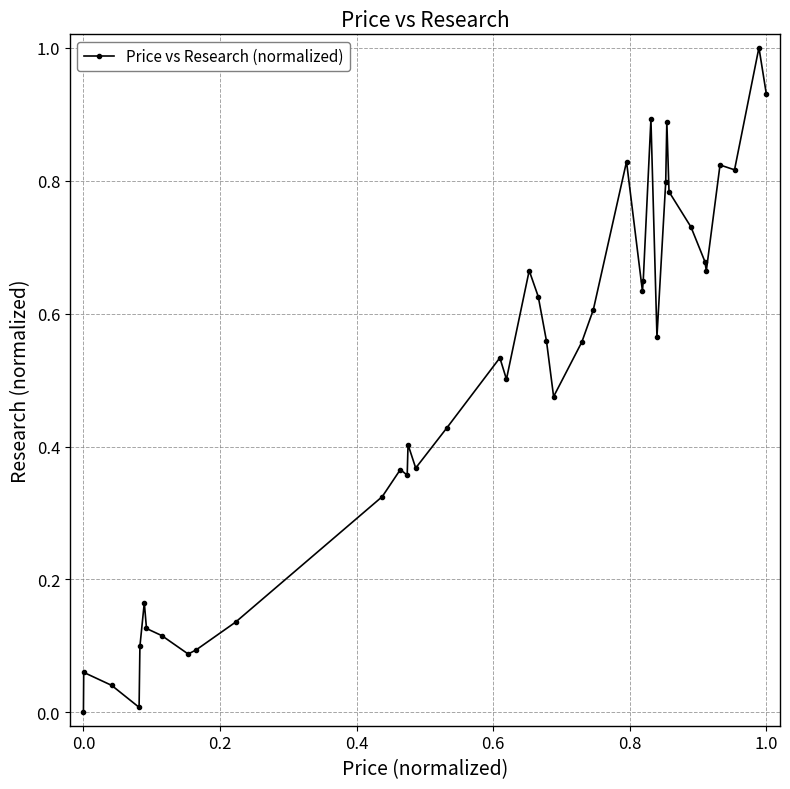

True or false: the data has more than 1 interior local peaks.

True